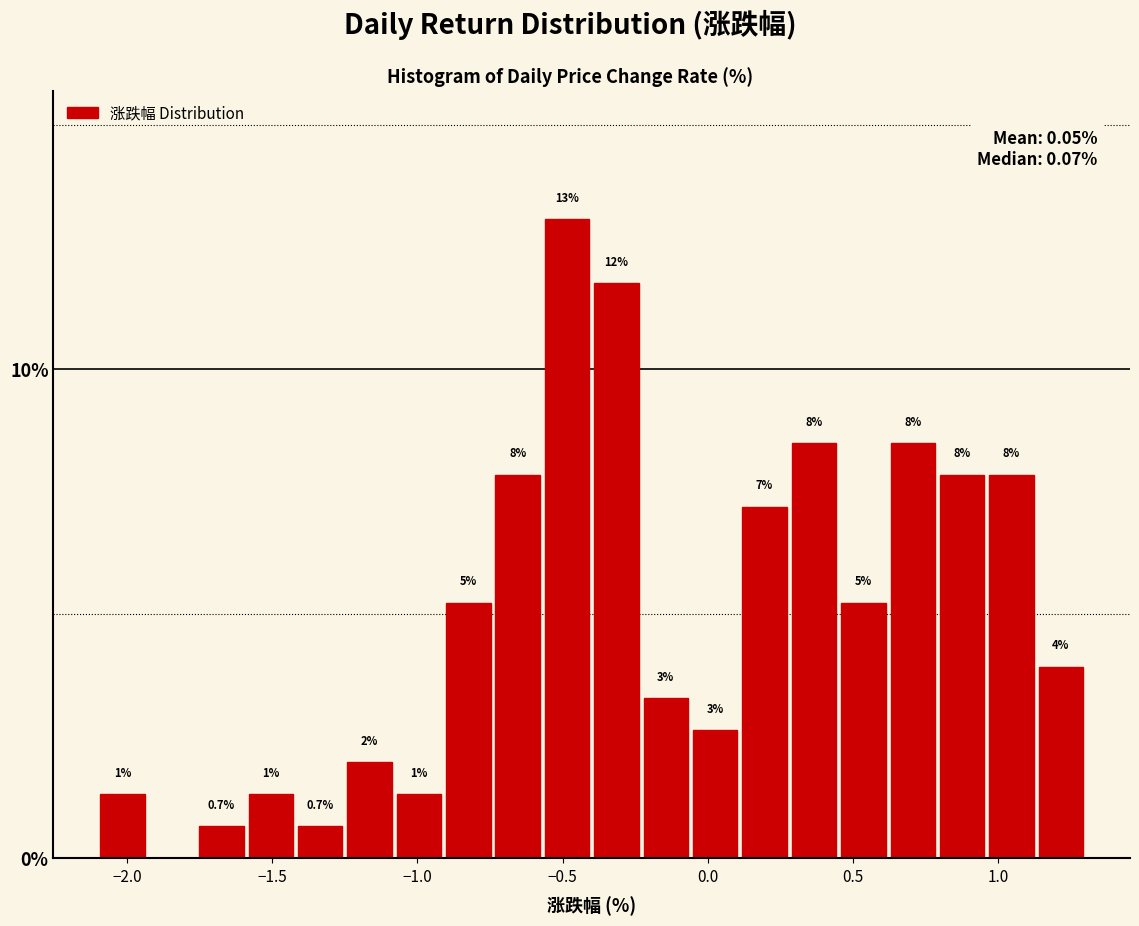

Read against the x-axis, roughly where is the centre of the tallest bar?

-0.50